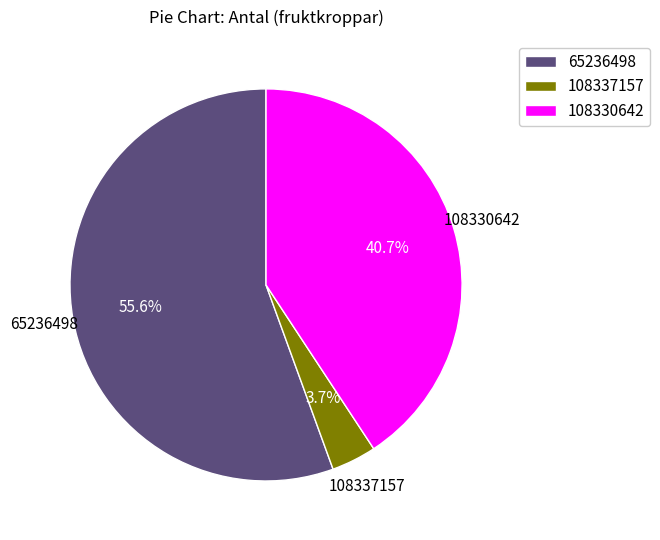

Between 65236498 and 108330642, which is larger?

65236498